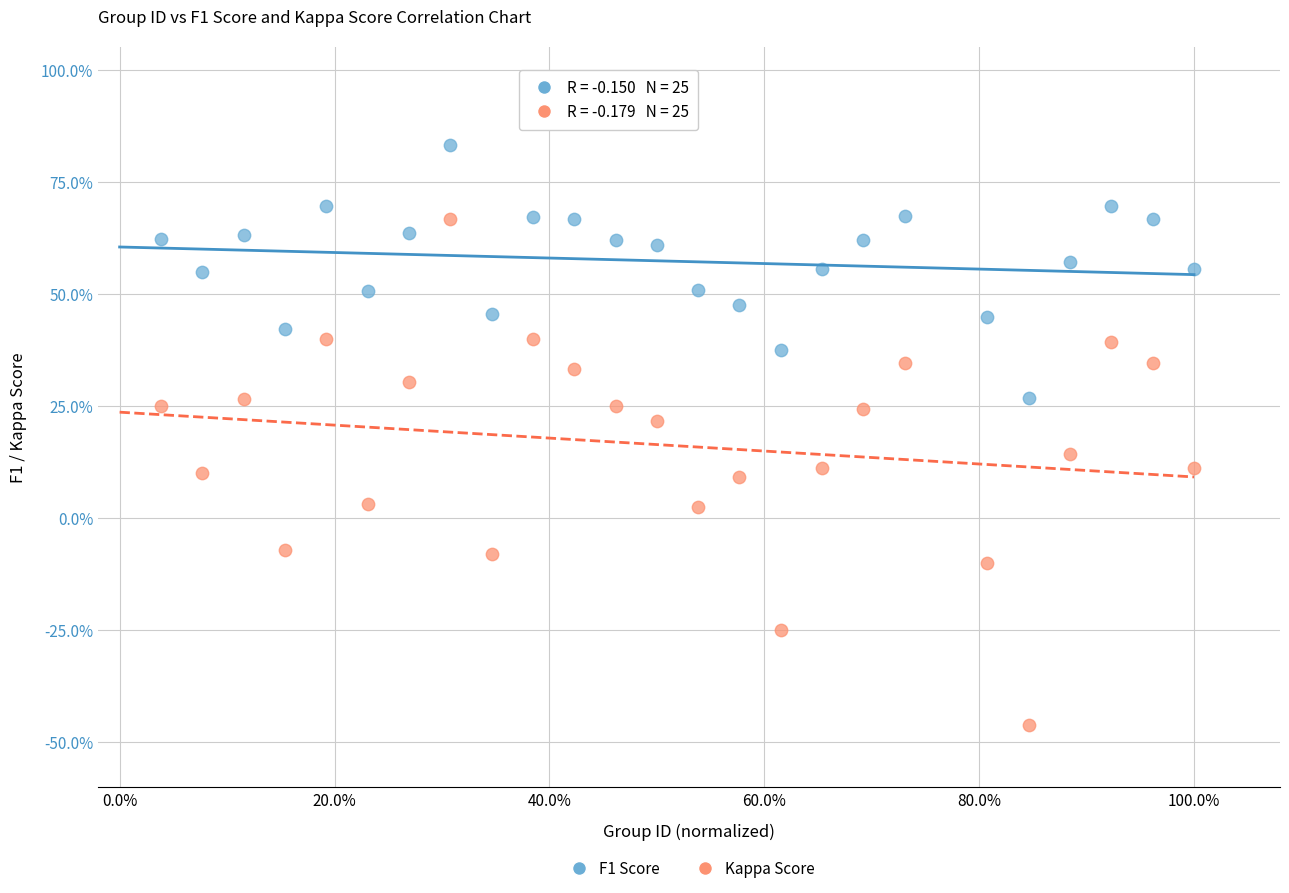

Which series reaches the maximum Y coordinate?

F1 Score